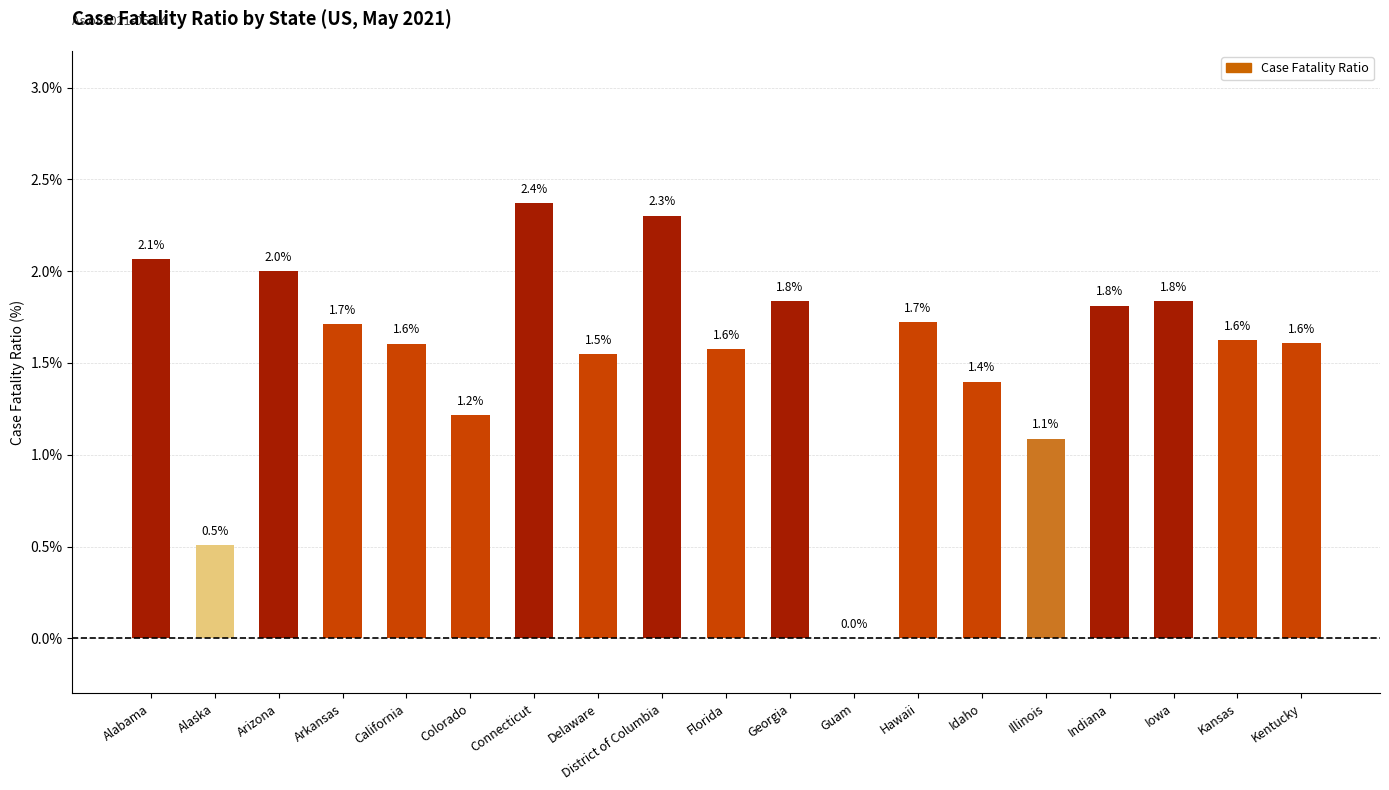

Is it true that the value at District of Columbia is 2.3?

True